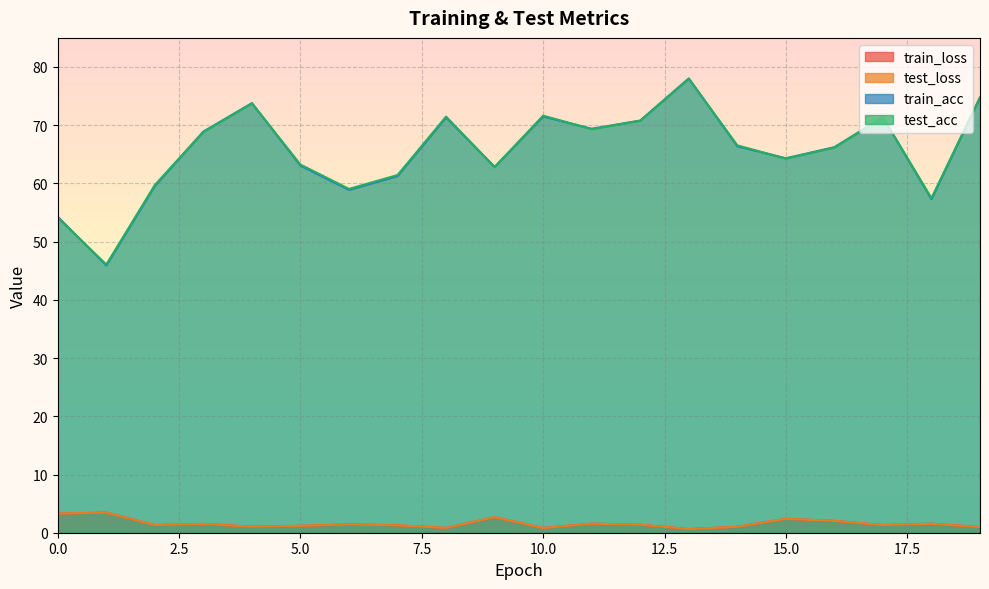

Where do train_loss and test_loss first cross each other?

0 and 1